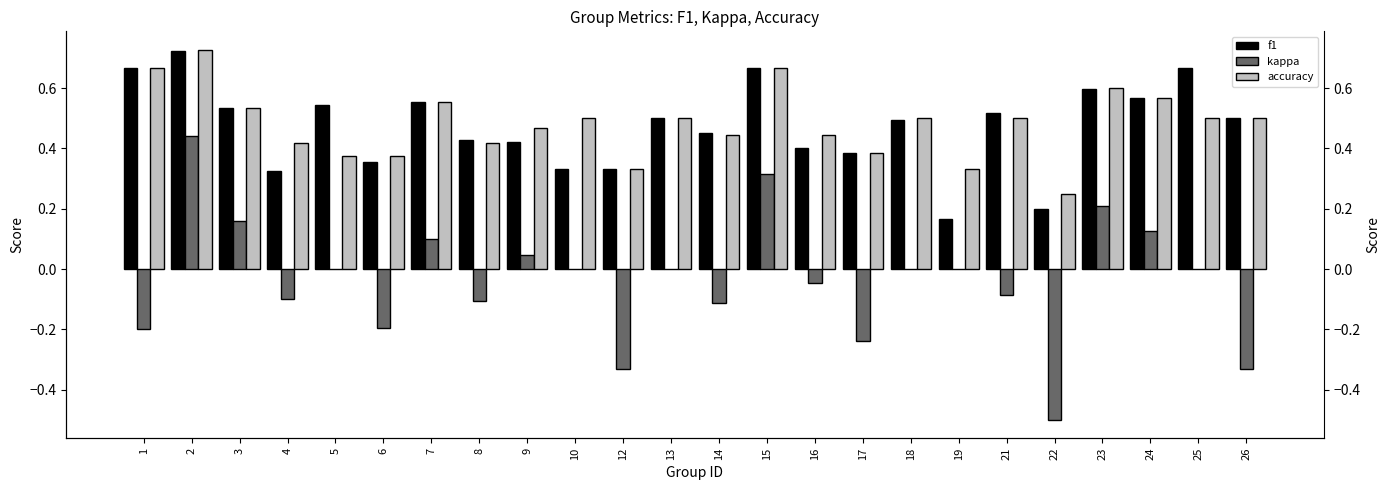

The value of f1 at 15 is 0.7. True or false?

True